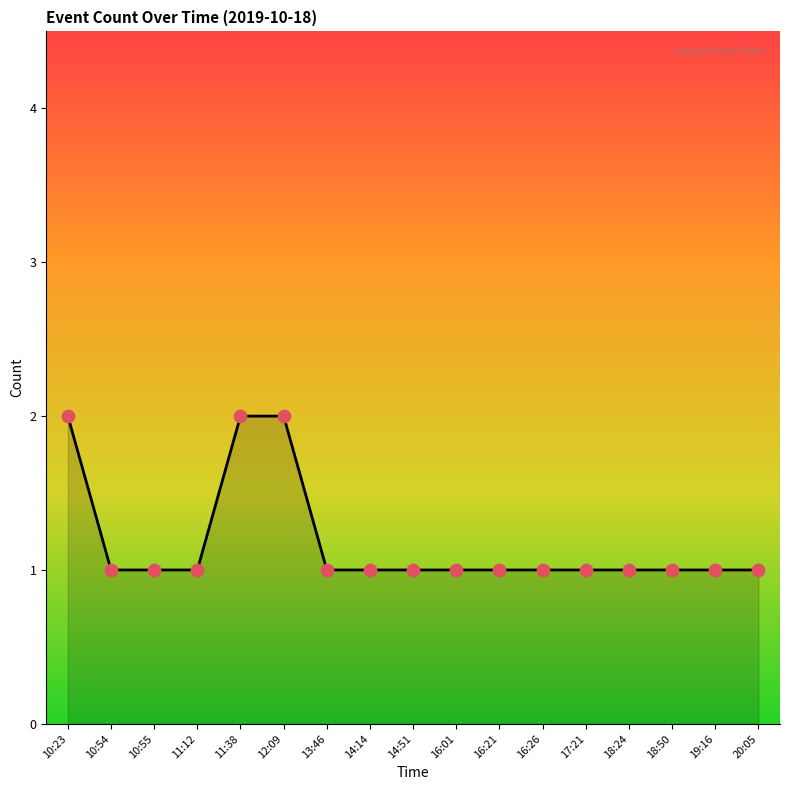

Approximately how many times larger is the value at 10:55 compared to 12:09?

0.5